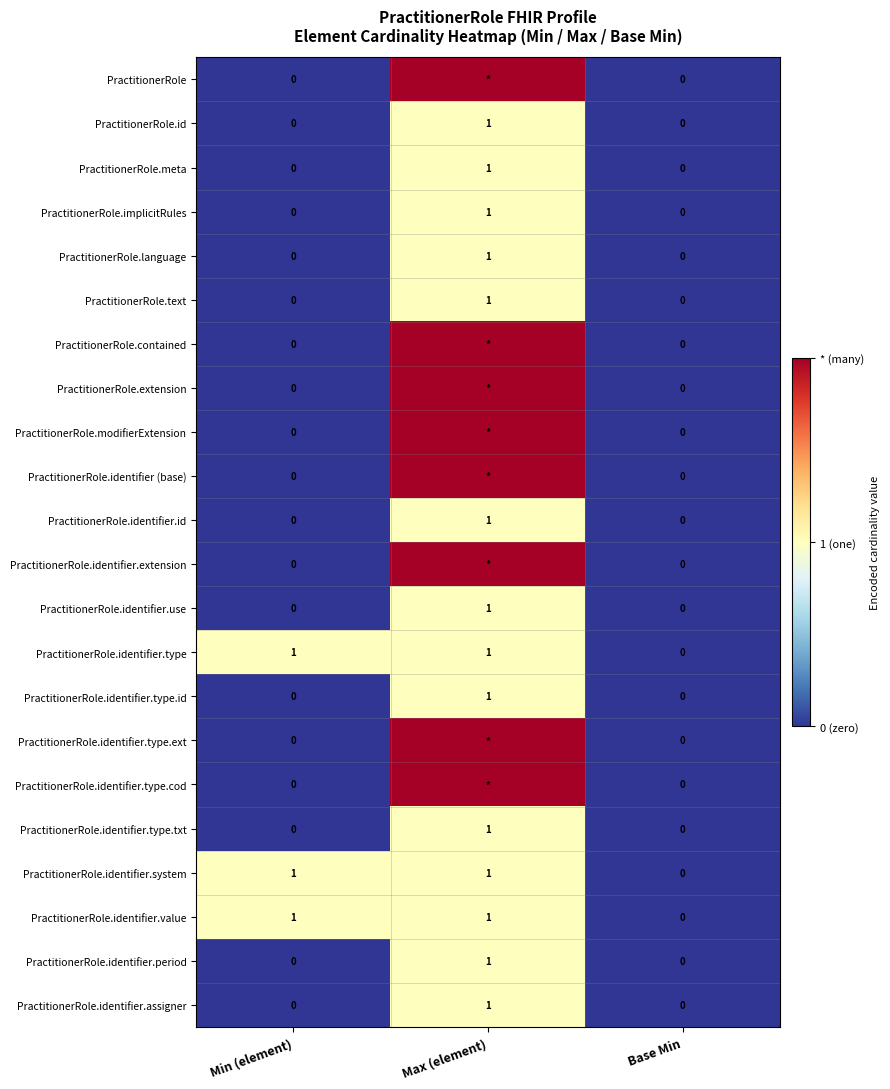

At which category is the sum across all series the highest?

Max (element)